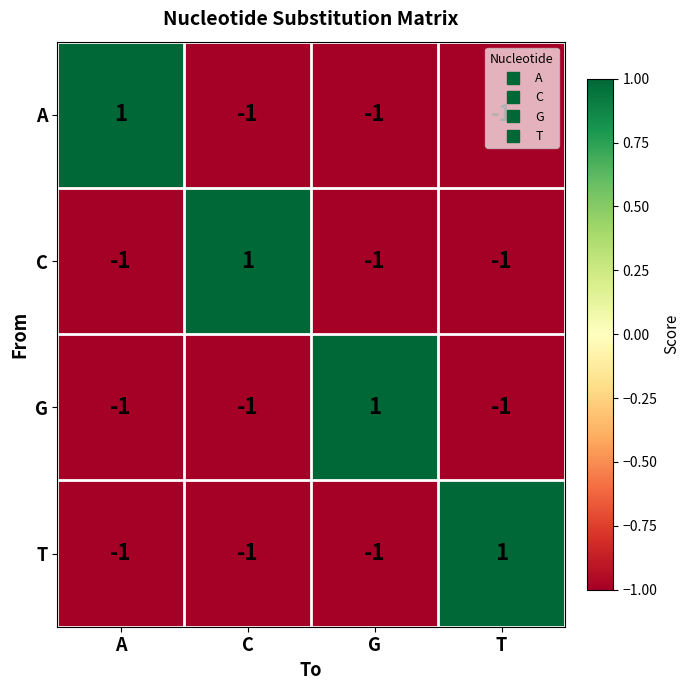

What is the greatest value displayed?

1